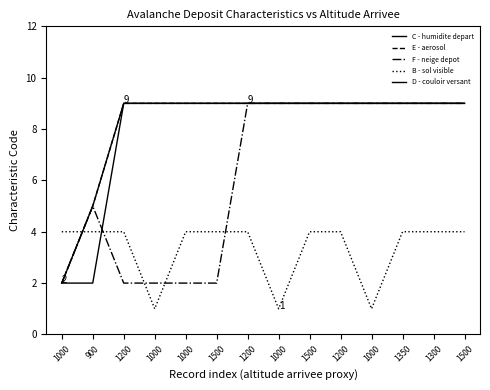

At which category does F - neige depot reach its first local peak?

900